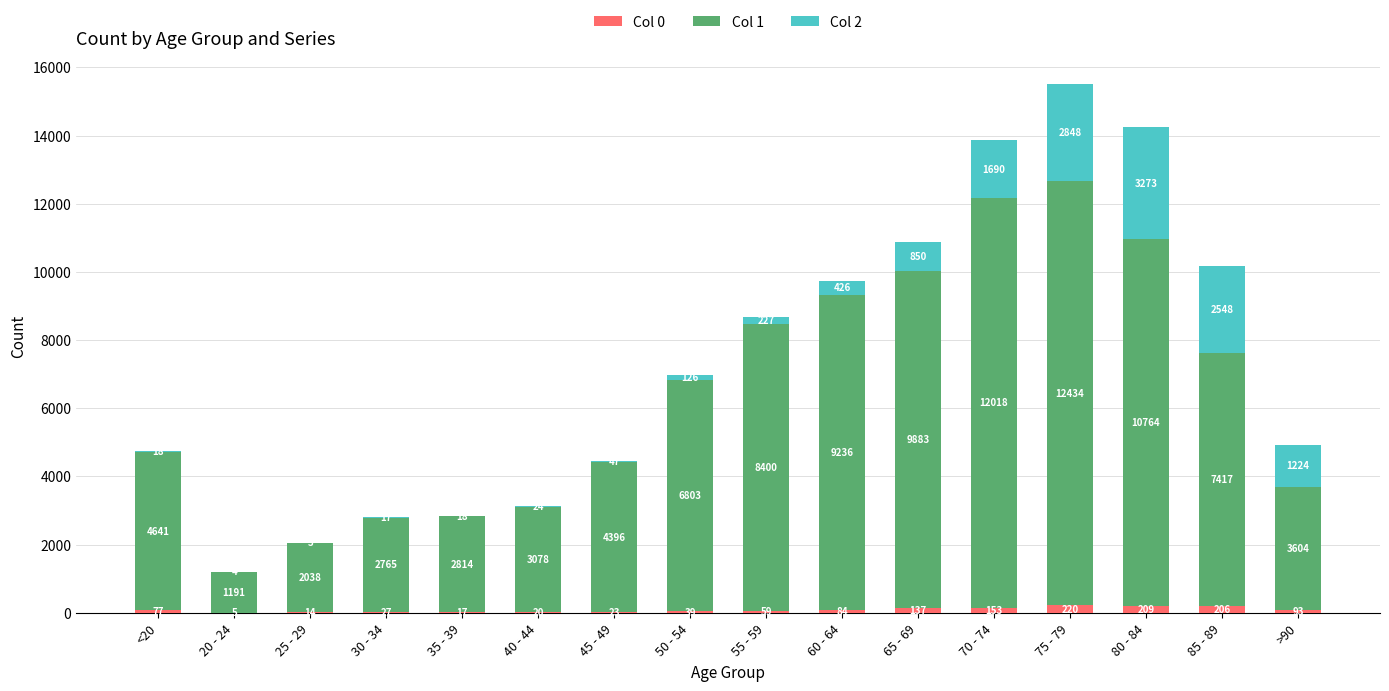

What is the sum of all Col 0 values?

1383